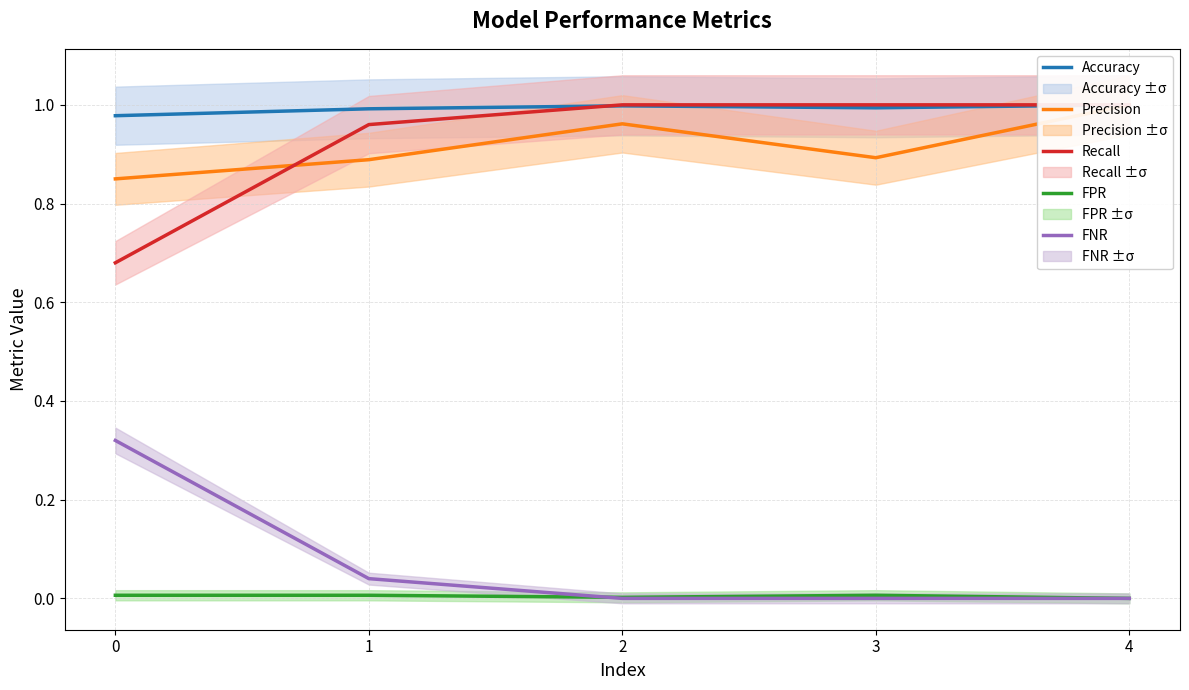

Rank the series by their maximum value, from highest to lowest.

Accuracy, Precision, Recall, FNR, FPR